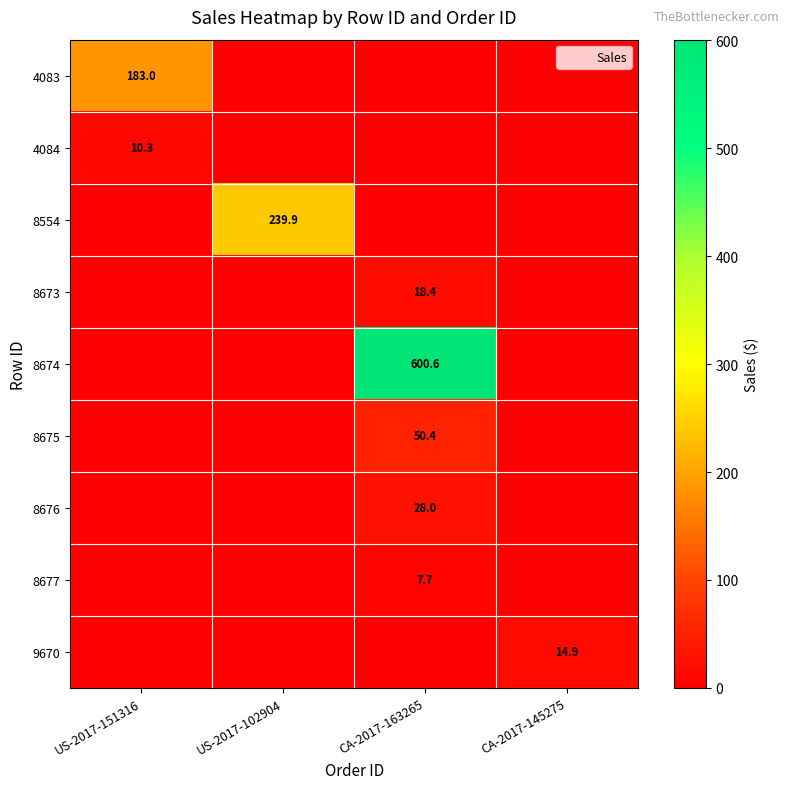

The value of 8676 at CA-2017-163265 is 28.0. True or false?

True